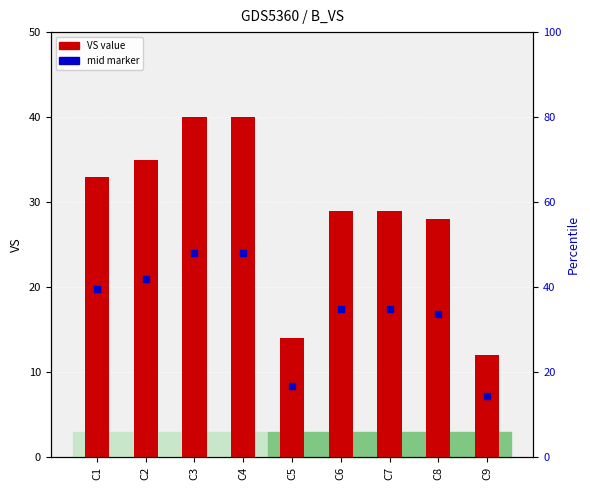

What are all the series names shown in the legend?

VS value, mid marker